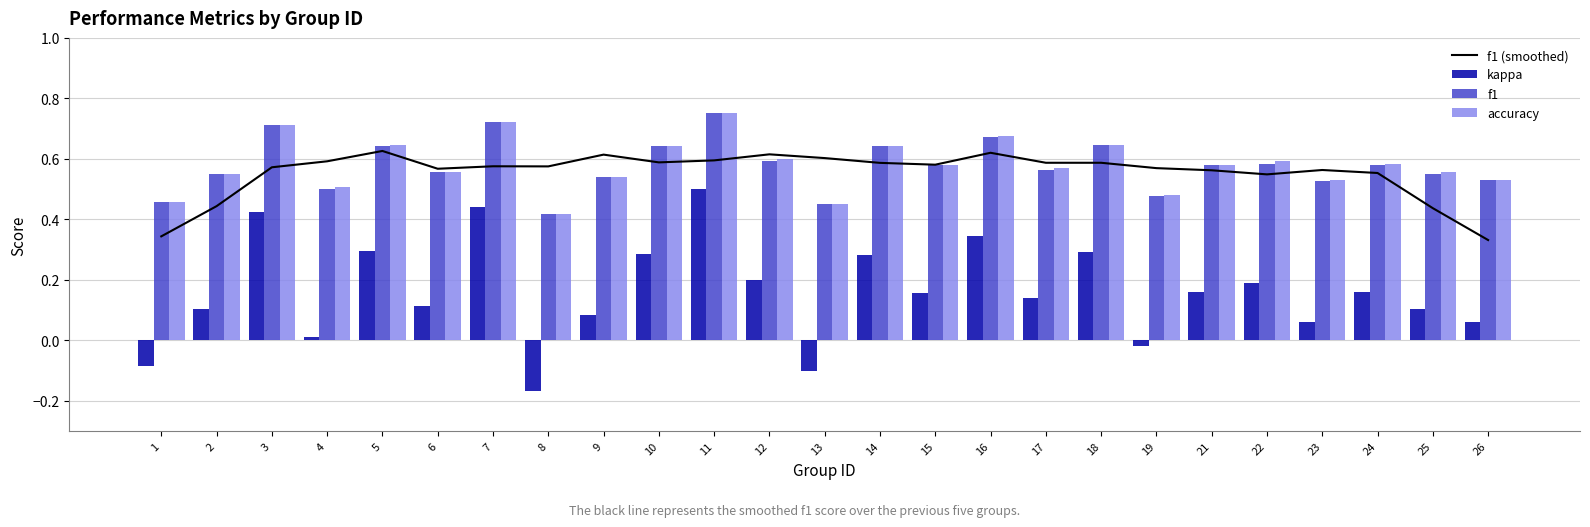

What is the value of the accuracy bar at the 18th from the left?

0.6